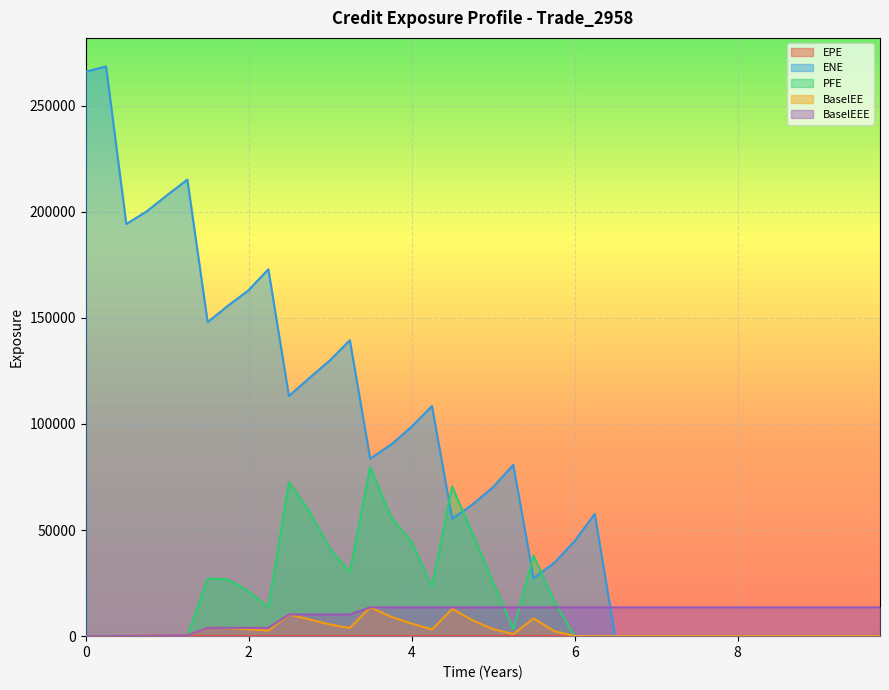

Which series has the widest spread of values?

ENE